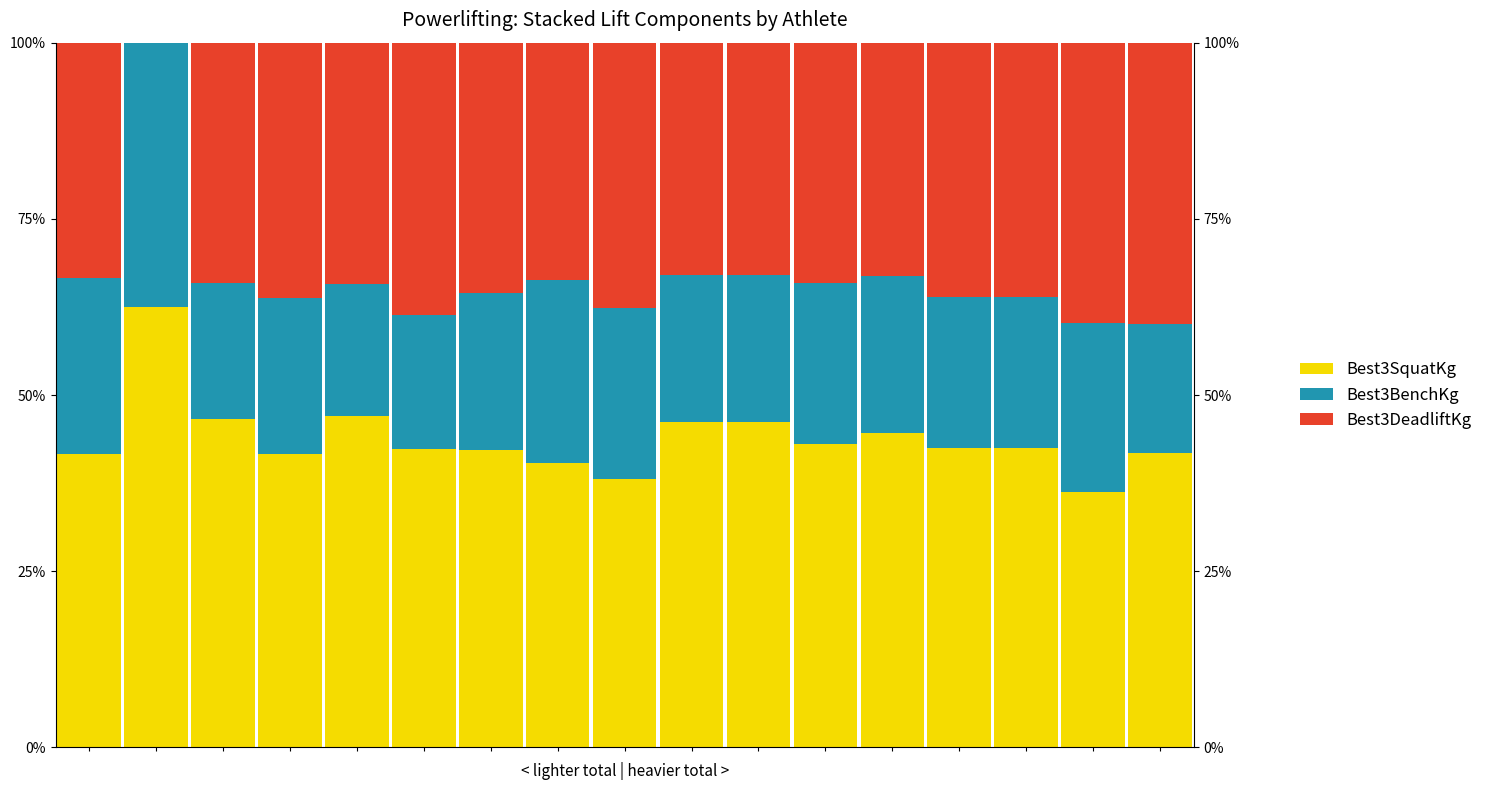

What is the highest value of the Best3DeadliftKg series?

62.5